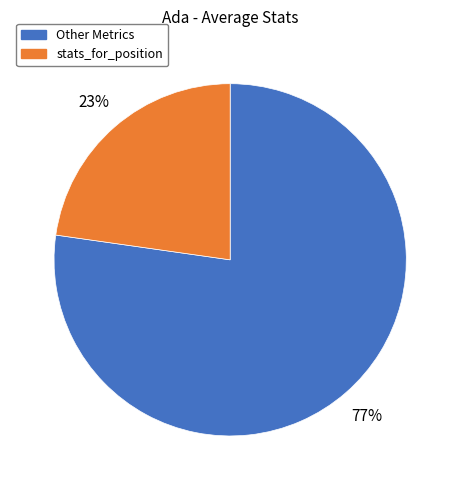

Is there a majority slice in this chart?

Yes